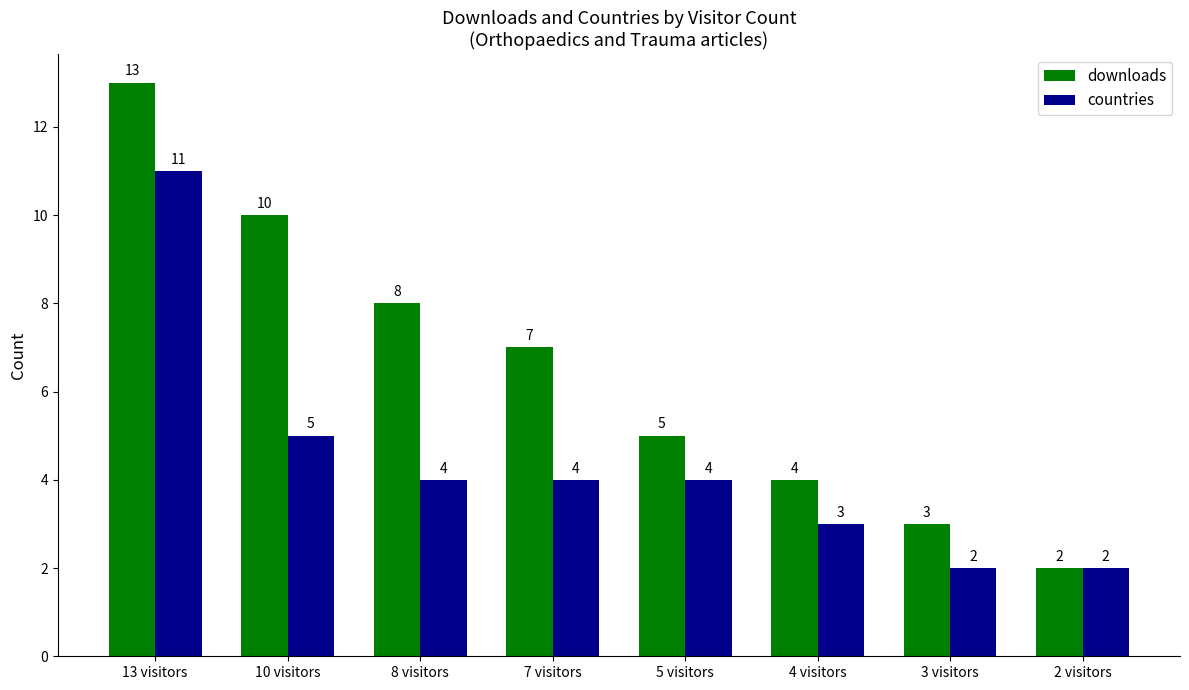

What is the label of the 8th bar from the left?

2 visitors